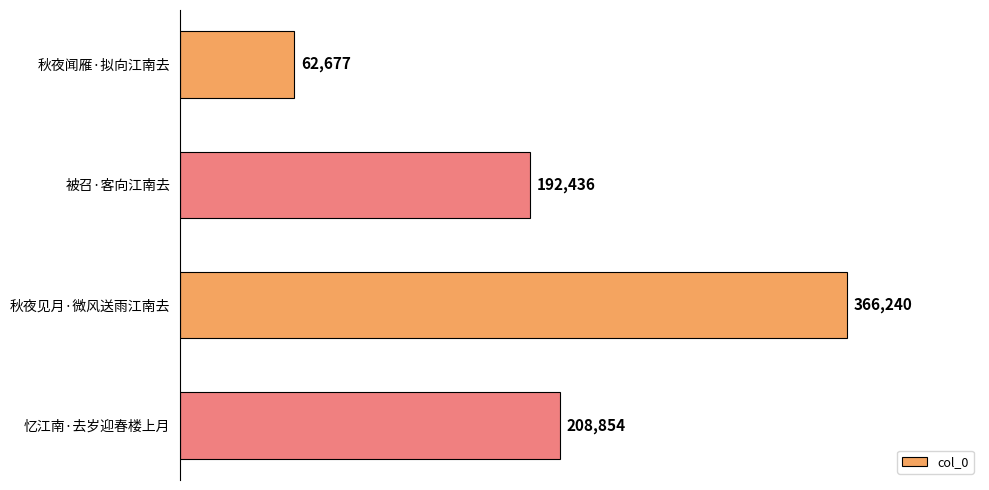

Between 秋夜见月·微风送雨江南去 and 秋夜闻雁·拟向江南去, which is larger?

秋夜见月·微风送雨江南去